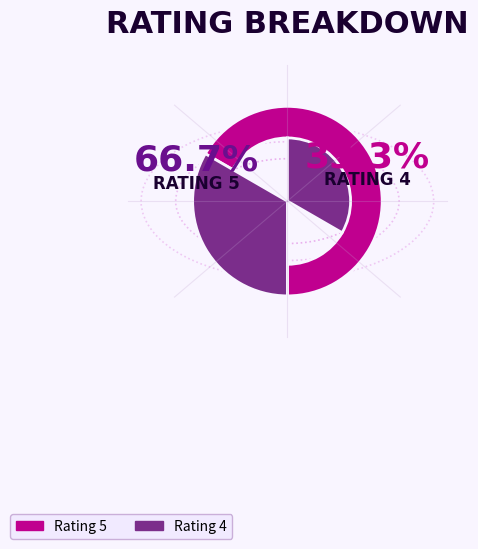

Approximately how many times larger is the value at Rating 5 compared to Rating 4?

2.0